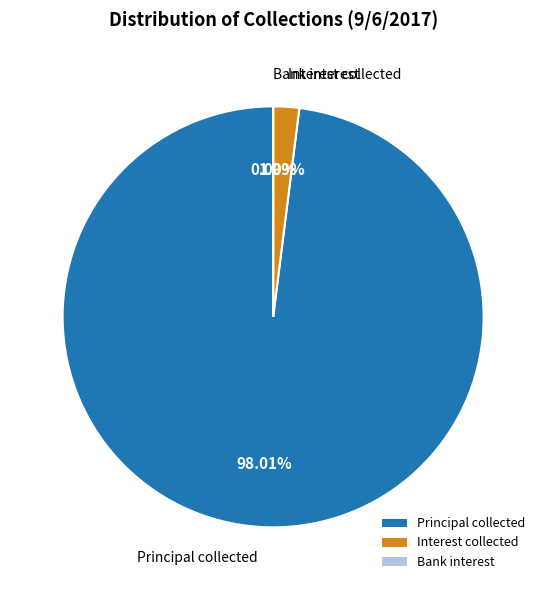

Which slice is the largest?

Principal collected